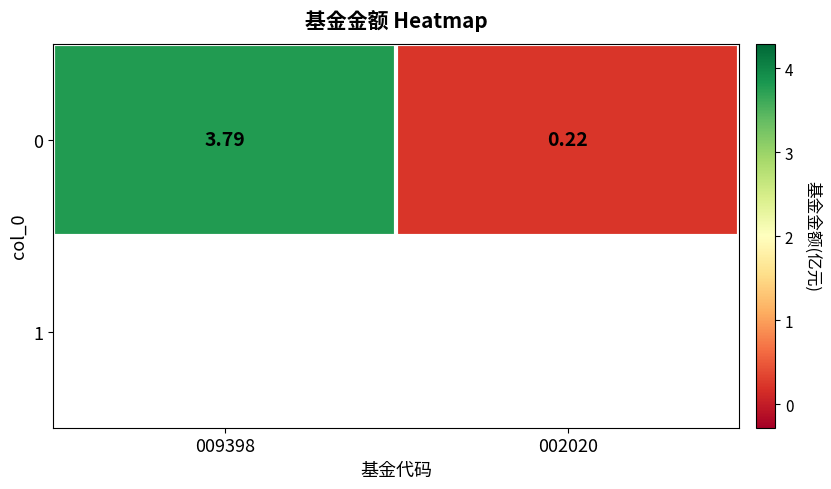

What is the sum of all values?

4.0